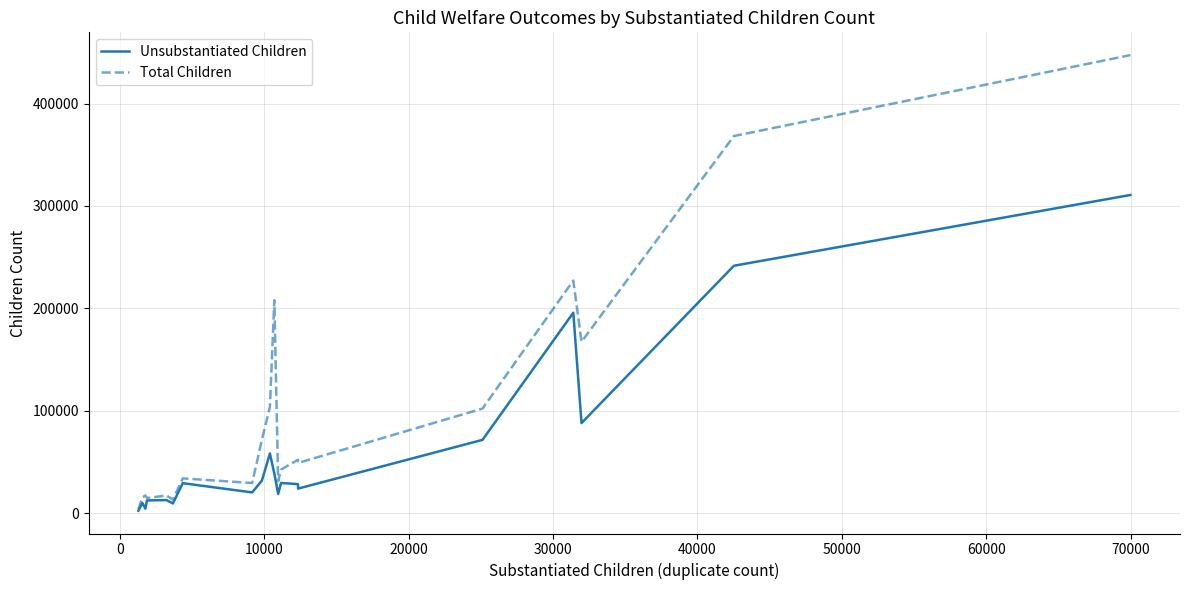

Which series has the widest spread of values?

Total Children